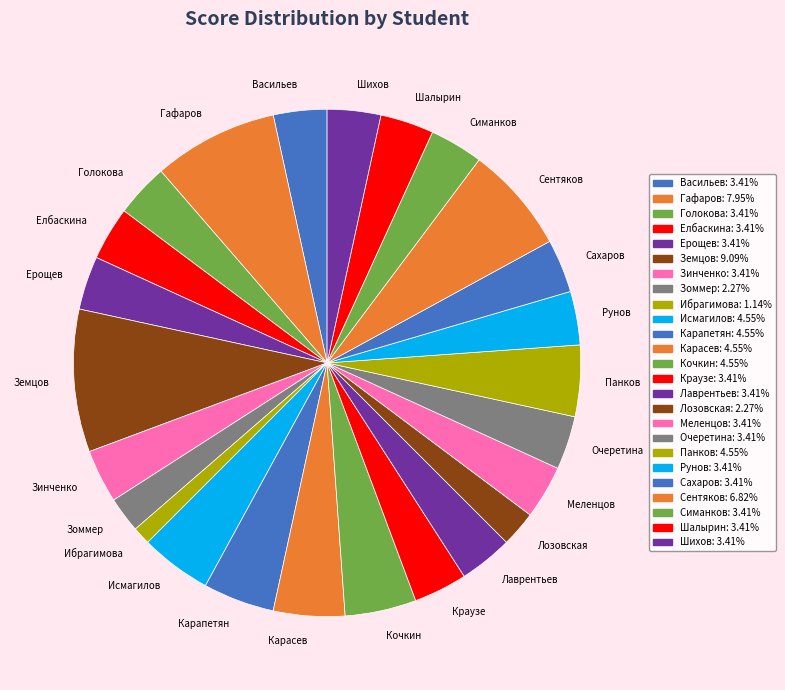

Which category has the smallest portion of the pie?

Ибрагимова